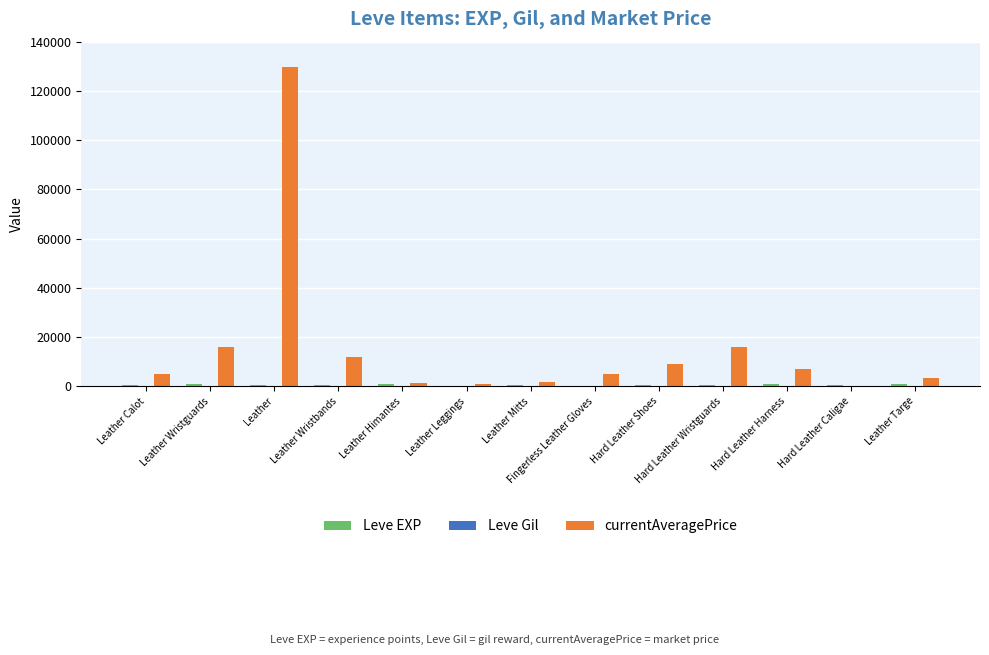

At which category is the sum across all series the highest?

Leather